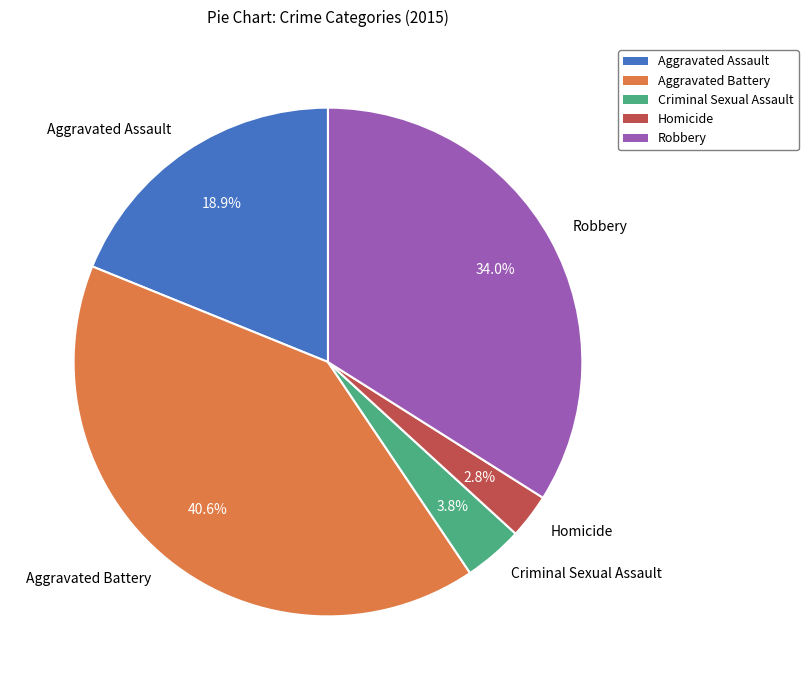

How many segments does this pie chart have?

5